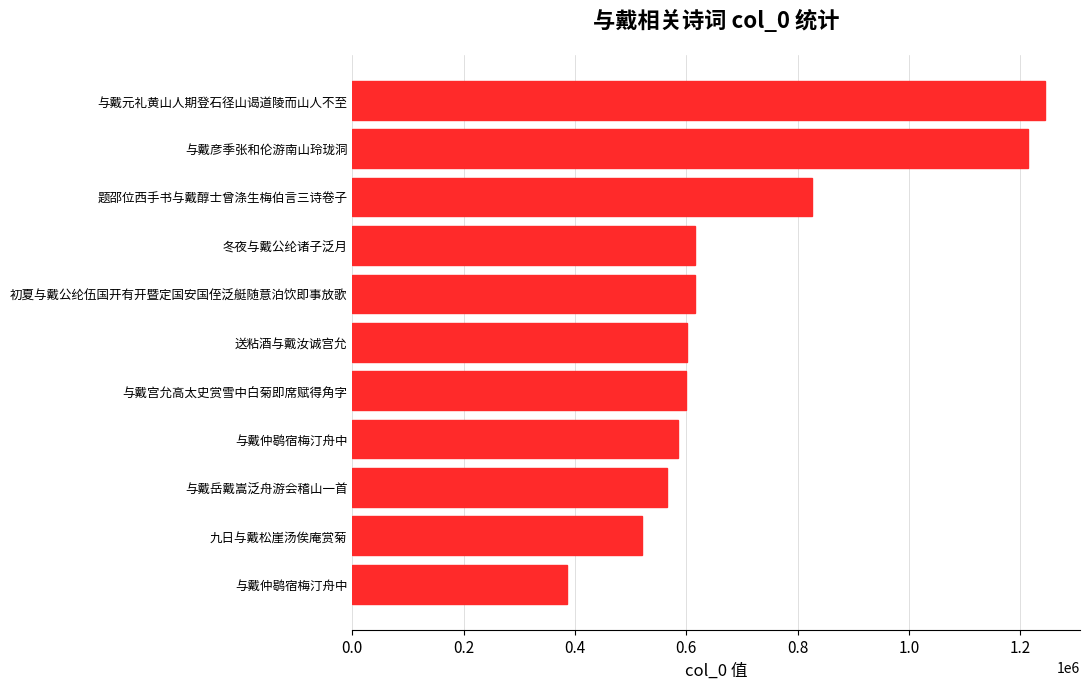

How many categories are shown in the chart?

11